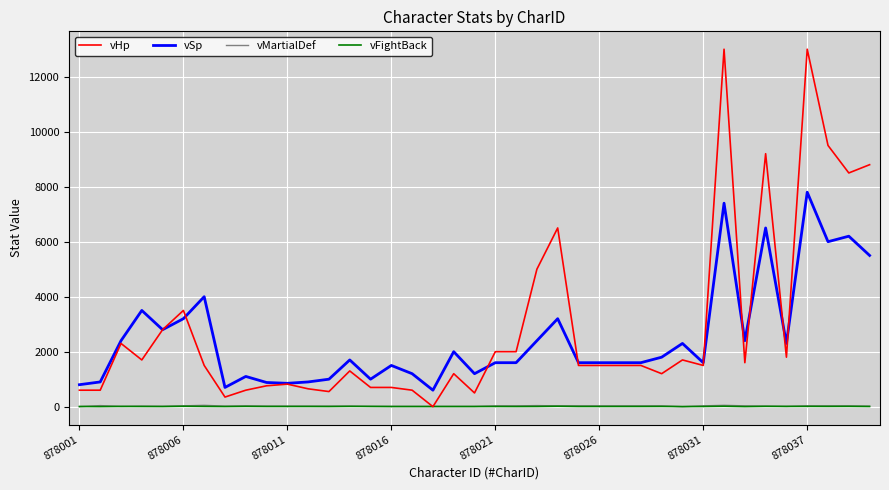

Which series has the widest spread of values?

vHp